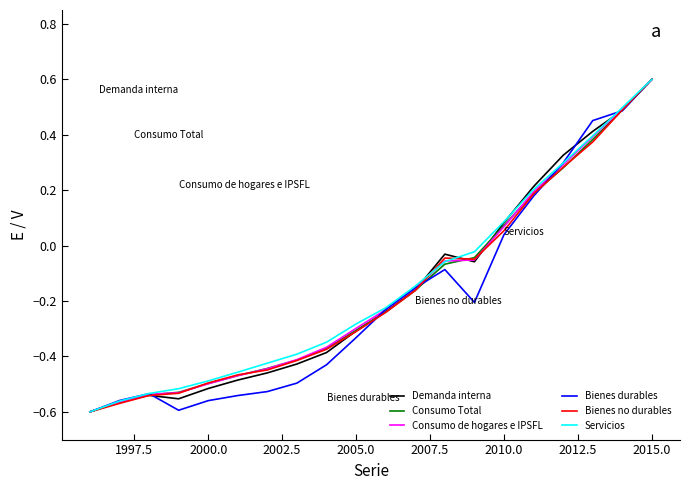

What is the greatest value displayed?

0.6